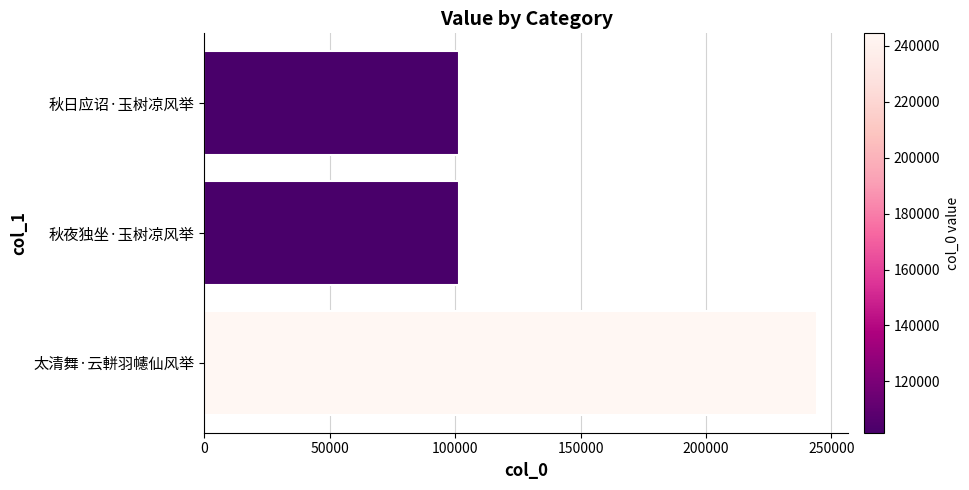

What is the smallest value displayed?

101652